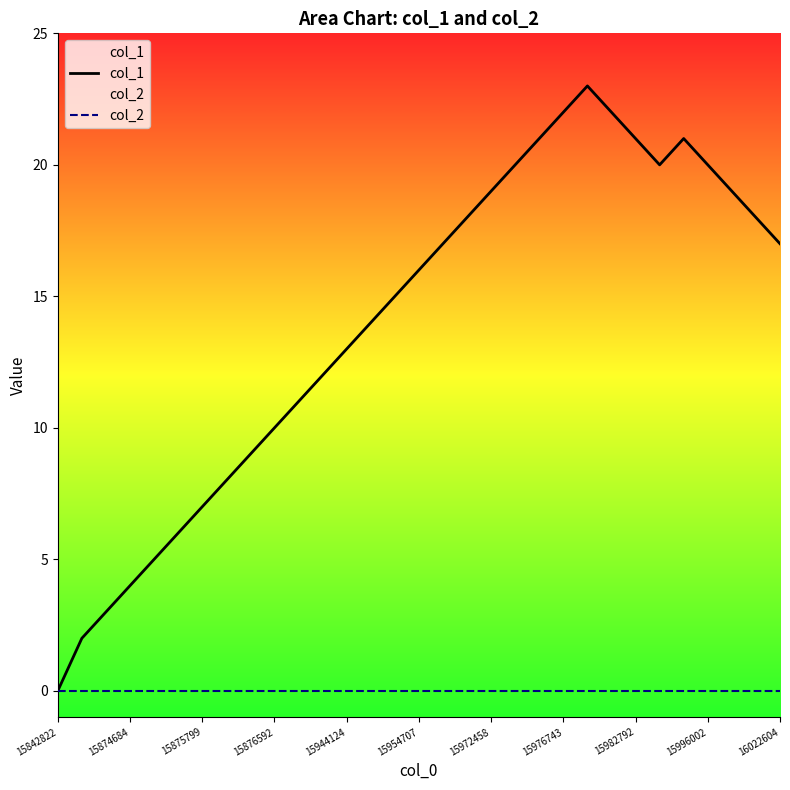

Which series has the largest total across all categories?

col_1